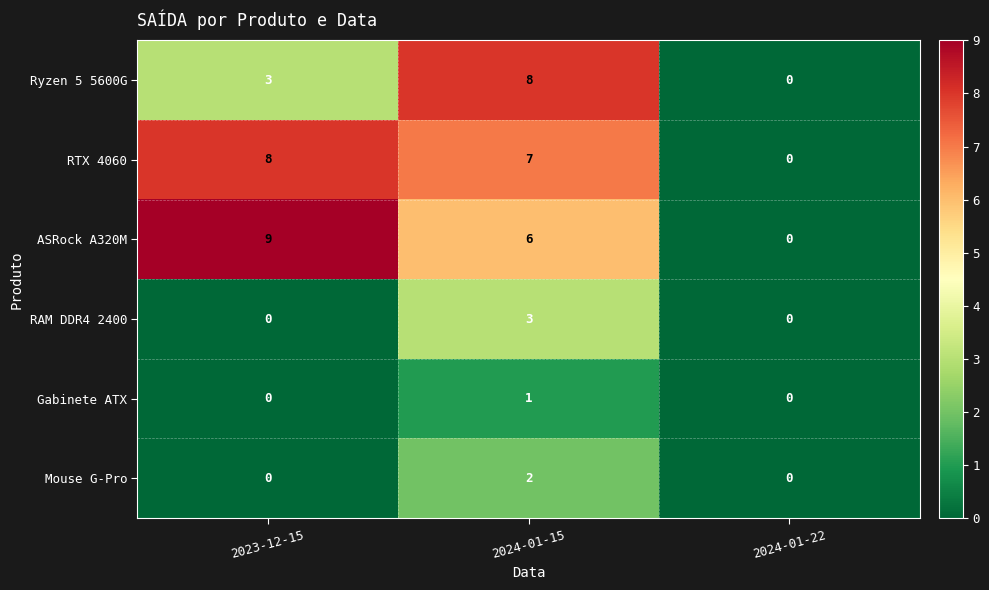

Between 2023-12-15 and 2024-01-15, which series saw the biggest shift?

Ryzen 5 5600G